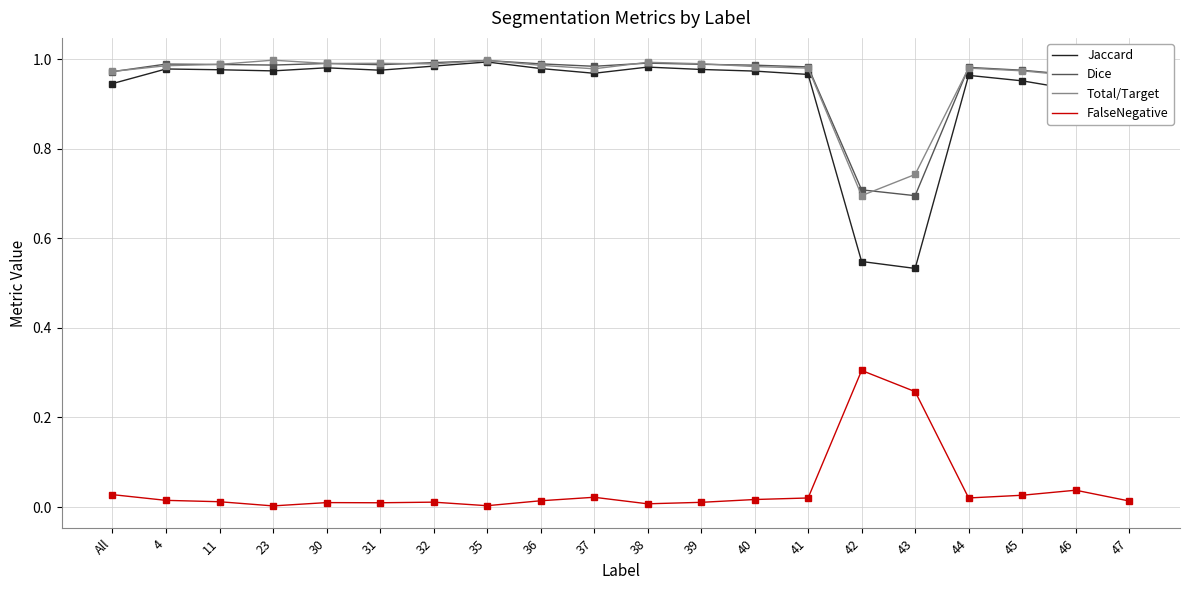

Is the value of Jaccard at 11 greater than the value of FalseNegative at 44?

Yes